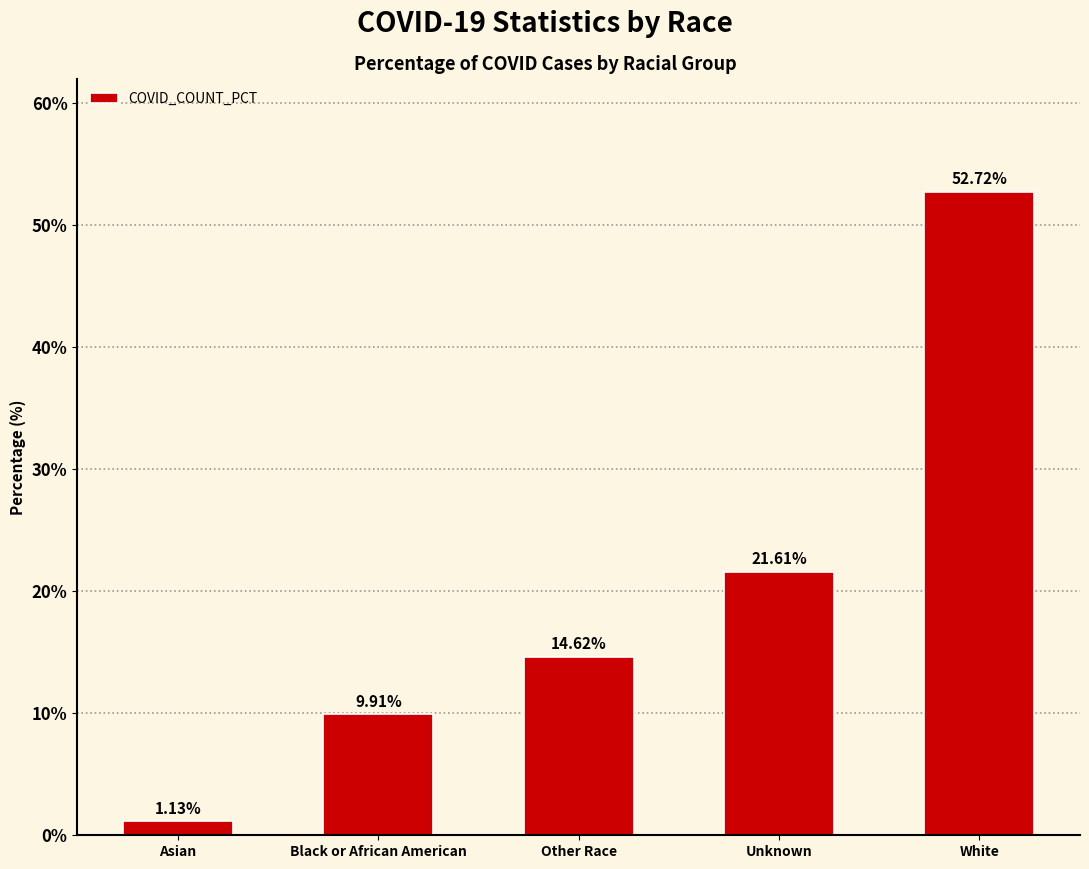

True or false: the data shows 21.6 at Unknown.

True